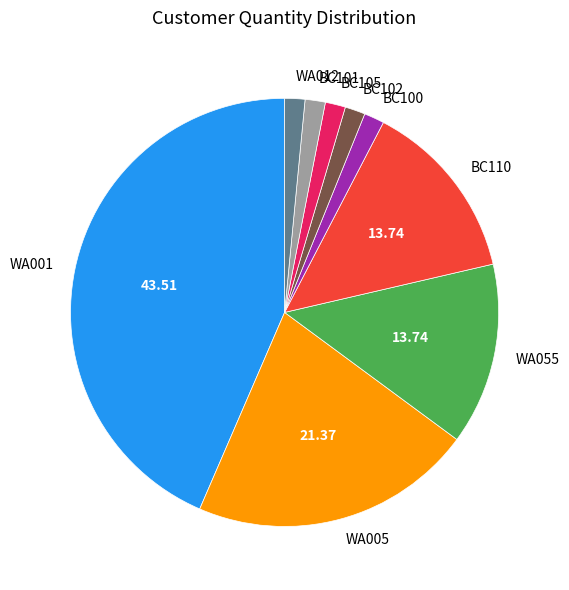

Count the number of slices in the pie.

9